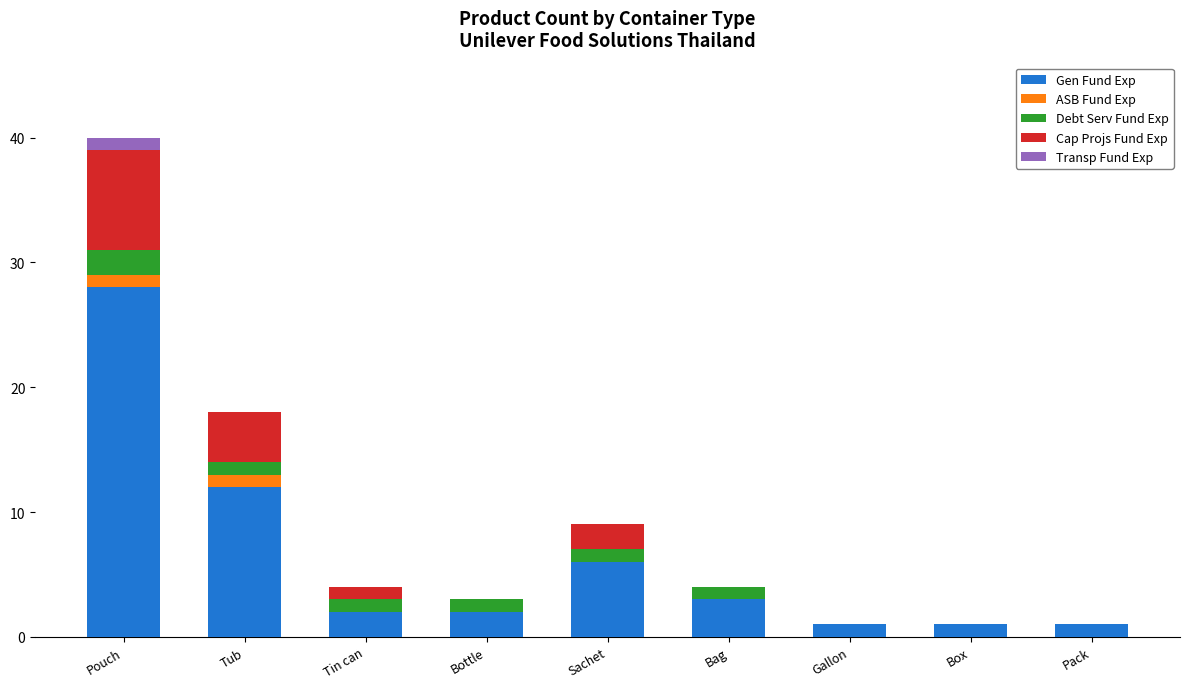

What is the sum of the Gen Fund Exp values at Gallon and Pouch?

29